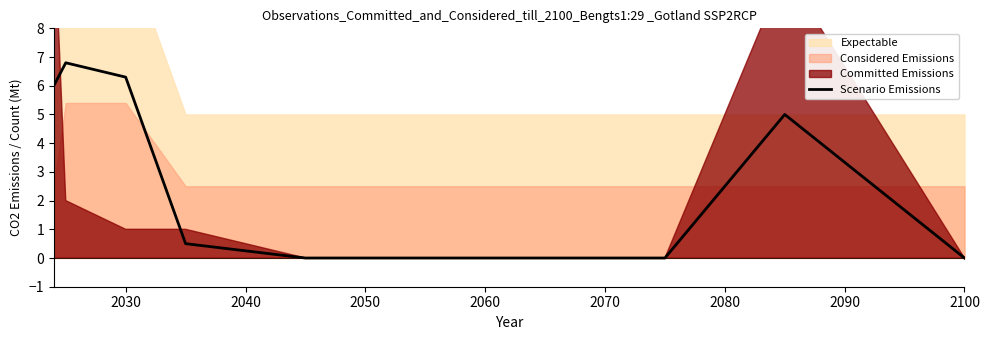

Reading left to right, list all the values displayed in this chart.

6.0	6.8	6.3	0.5	0.0	0.0	0.0	0.0	5.0	0.0